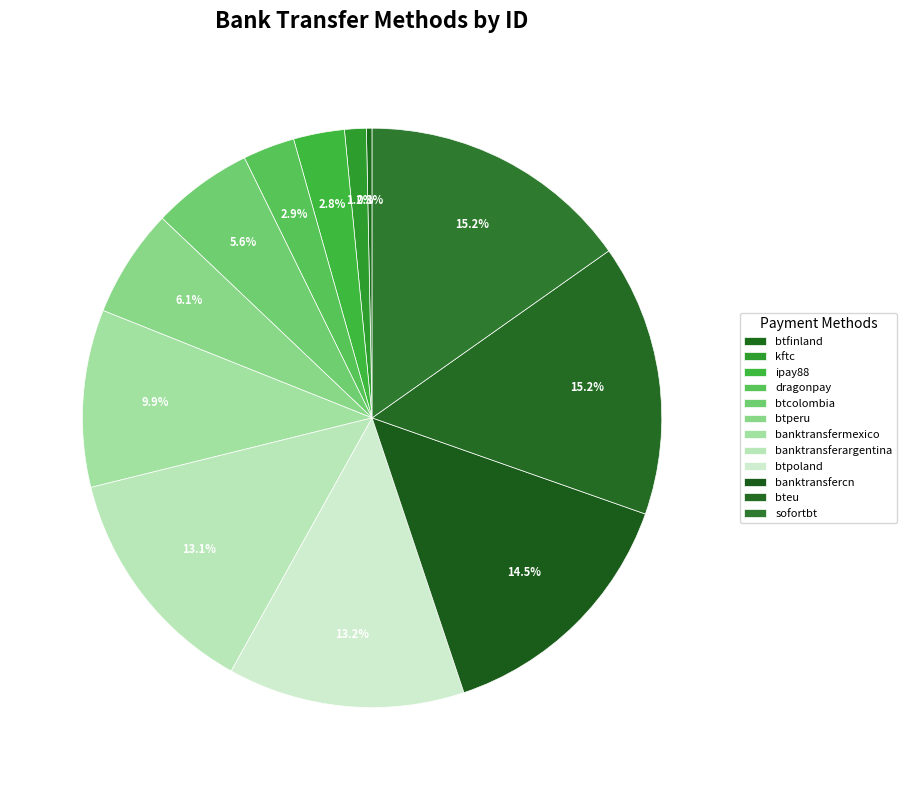

The banktransfermexico slice represents 10% of the pie. True or false?

True